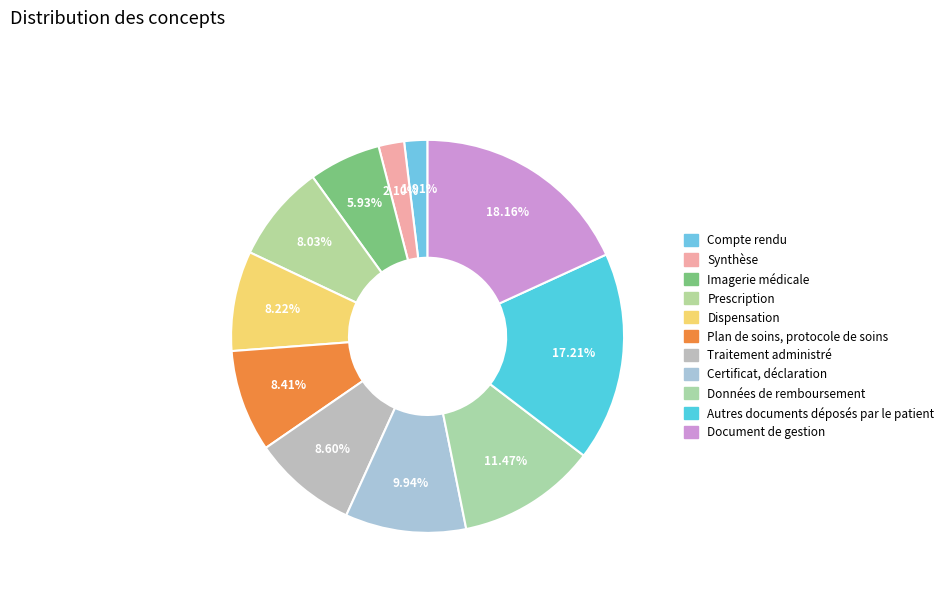

Is it true that Dispensation is 16% of the pie?

False